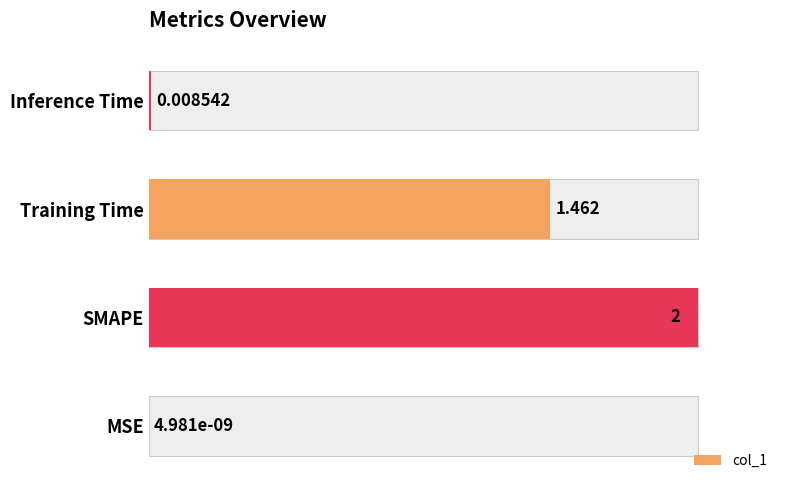

Does the chart contain any negative values?

No